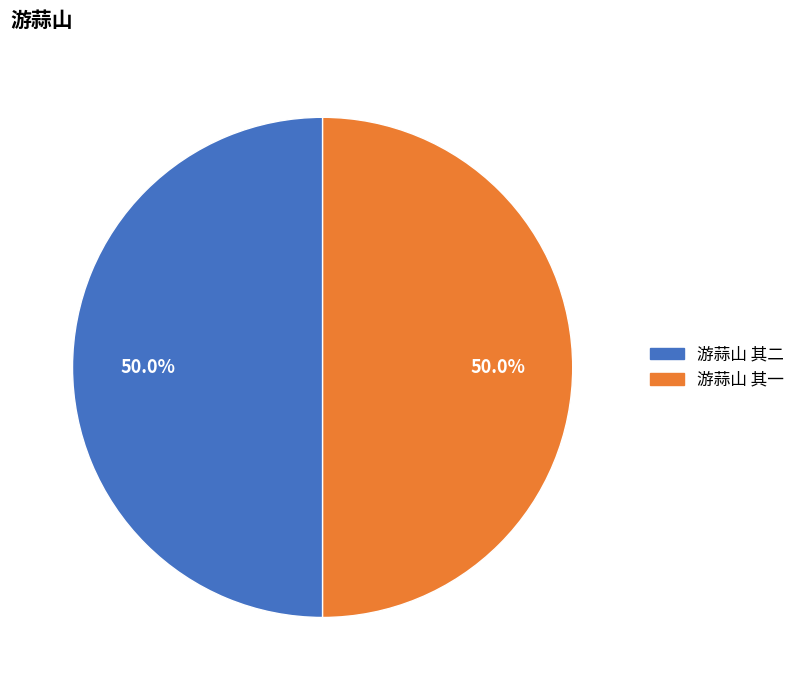

The 游蒜山 其一 slice represents 50% of the pie. True or false?

True